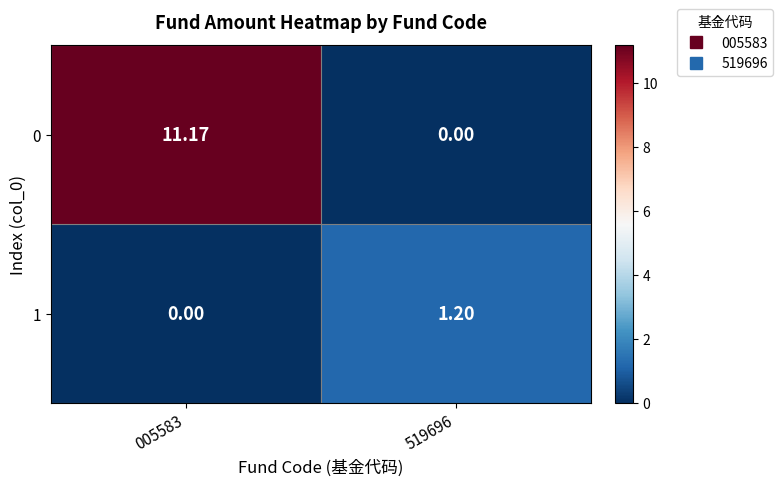

Is the value of 1 at 519696 greater than the value of 0 at 519696?

Yes